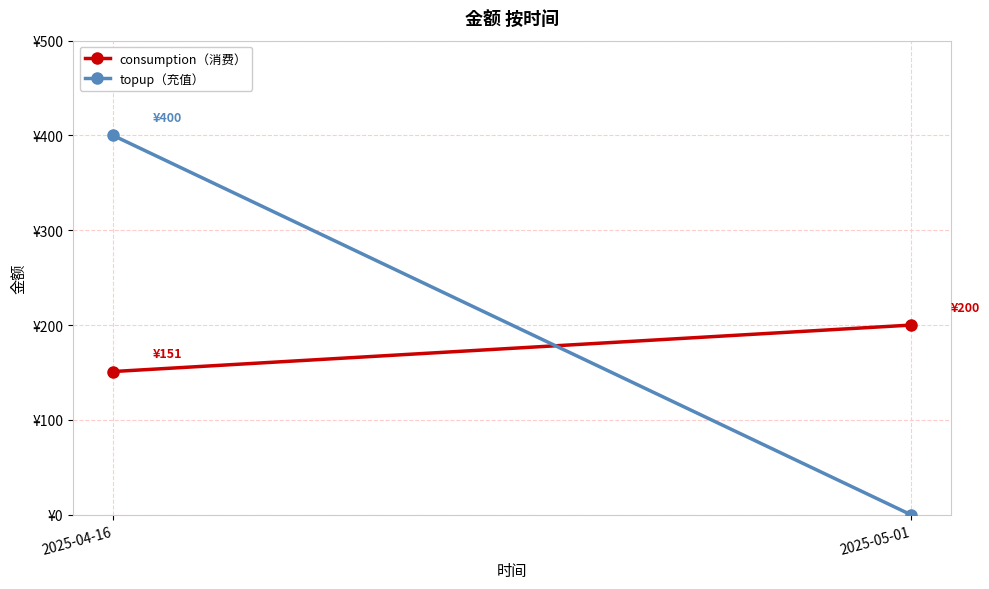

What is the difference between the maximum and minimum values in the consumption（消费） series?

49